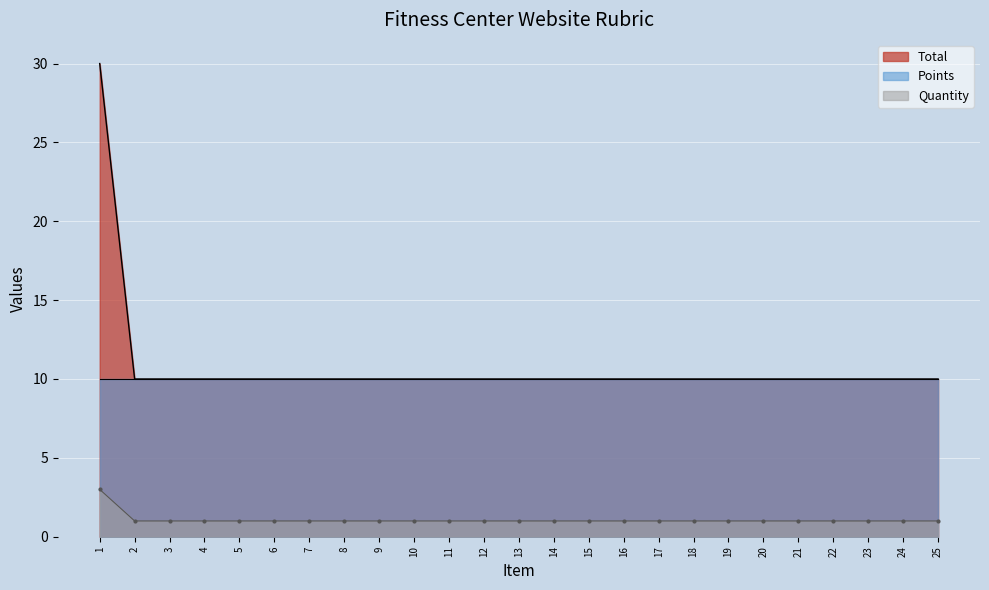

Is the value of Total at 7 greater than the value of Quantity at 2?

Yes